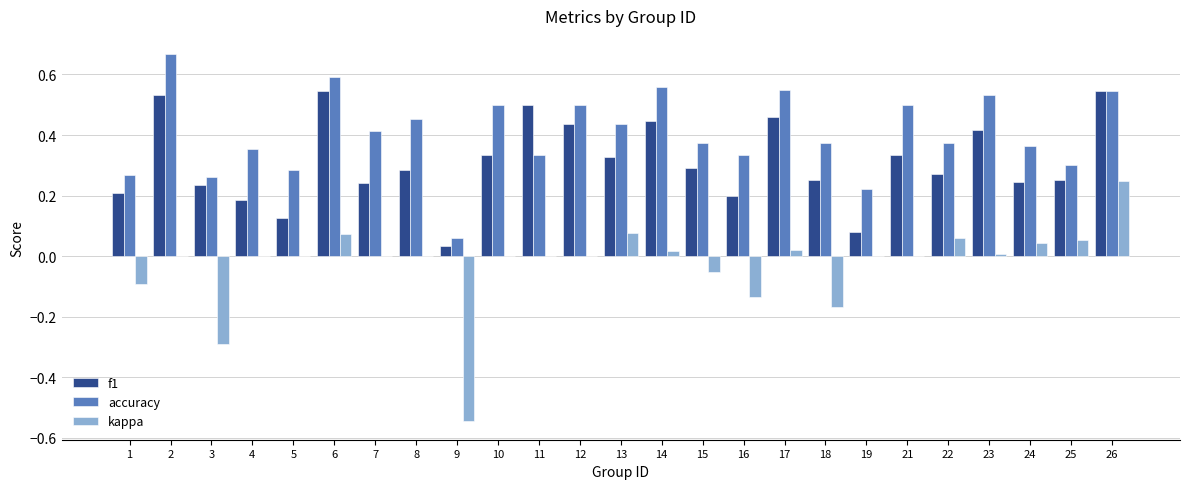

Which series changed the most between 9 and 22?

kappa